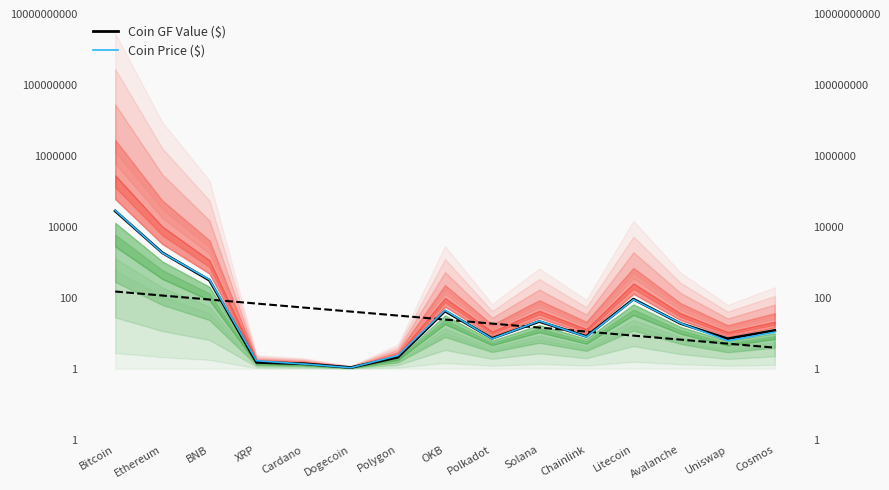

What is the label of the 8th point from the right?

OKB